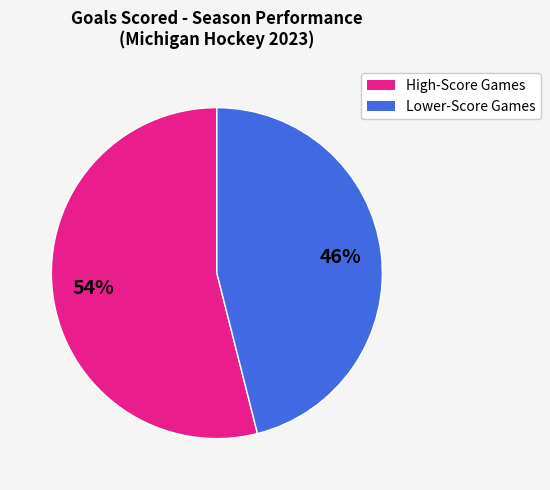

To the nearest percent, what is the average slice percentage?

50%